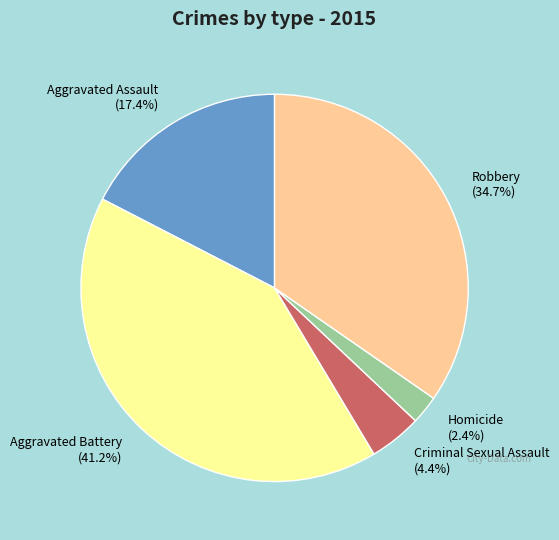

Is Aggravated Assault the majority of the pie?

No